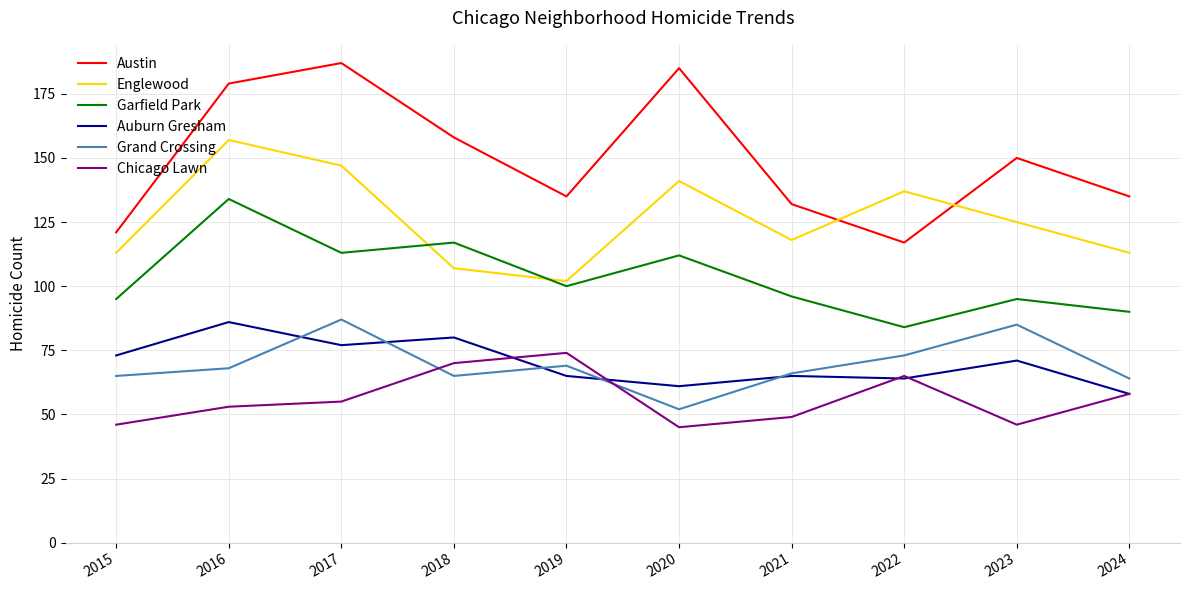

Which series changed the most between 2018 and 2024?

Garfield Park